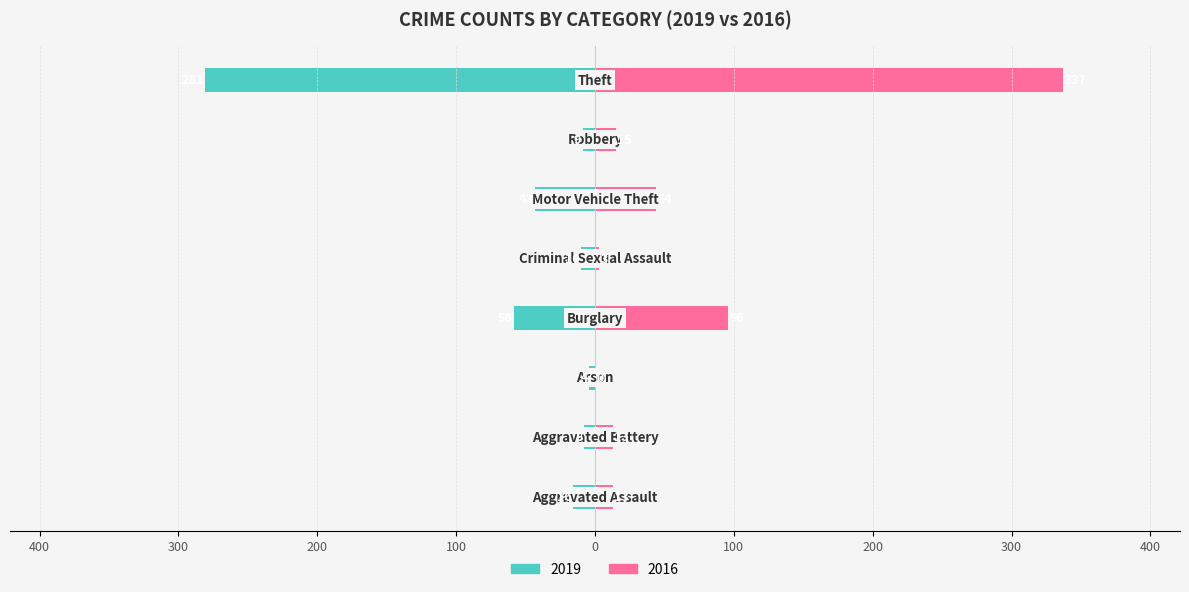

Between Burglary and Arson, which is larger?

Burglary